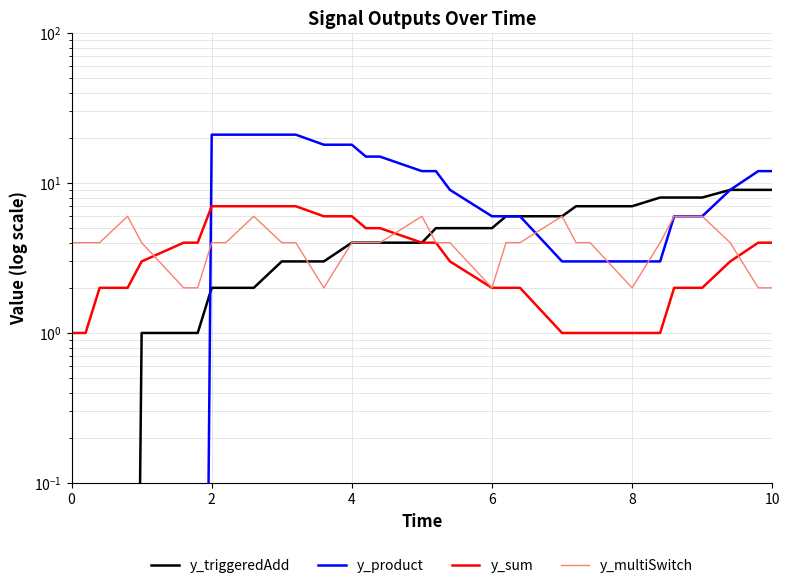

At how many categories does at least one series exceed 2?

33